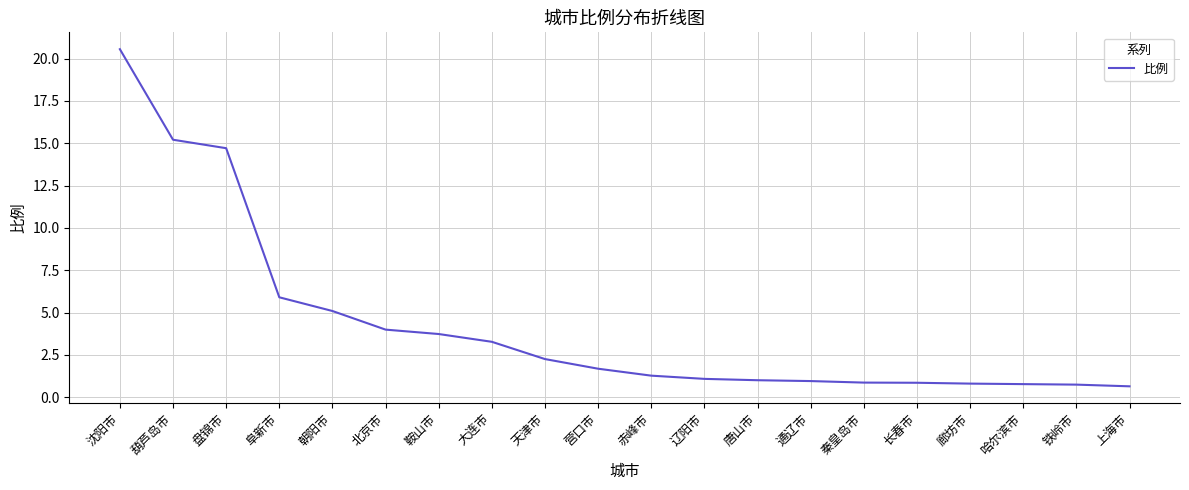

At which category does the chart reach its peak across all series?

沈阳市